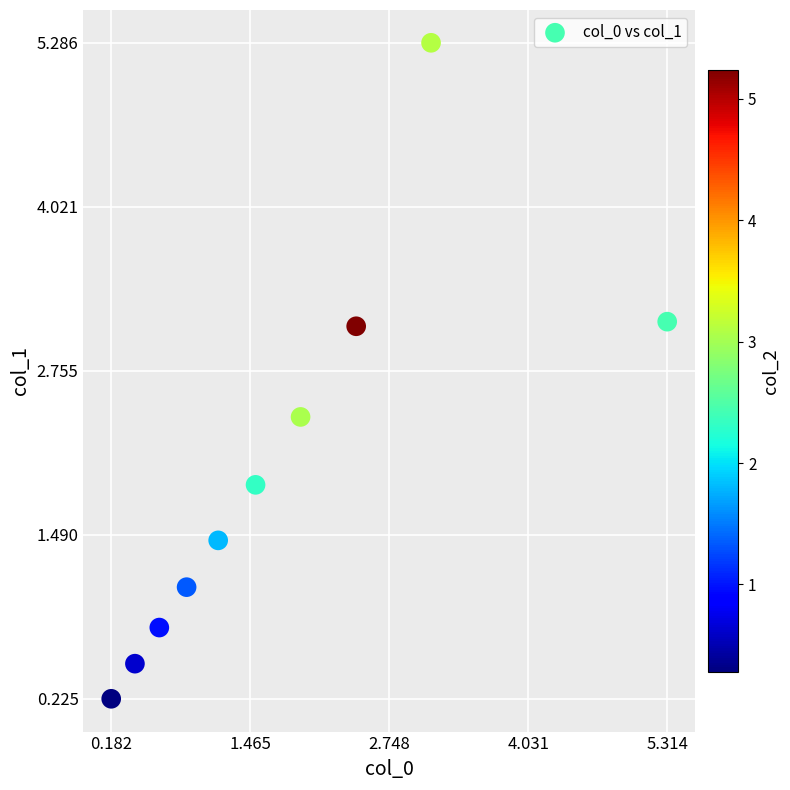

What is the average X value?

1.8